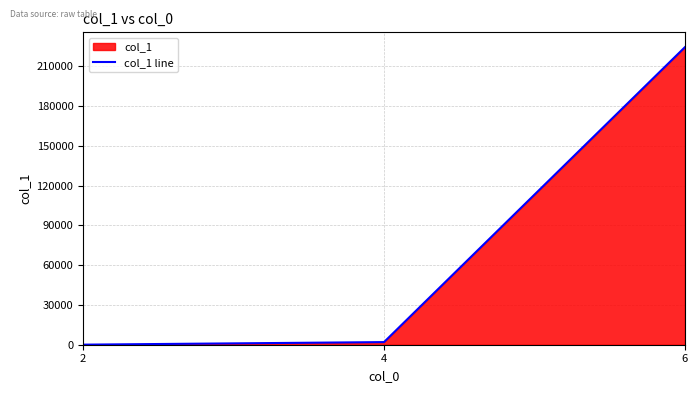

The chart shows a value of 51 at 2. True or false?

True